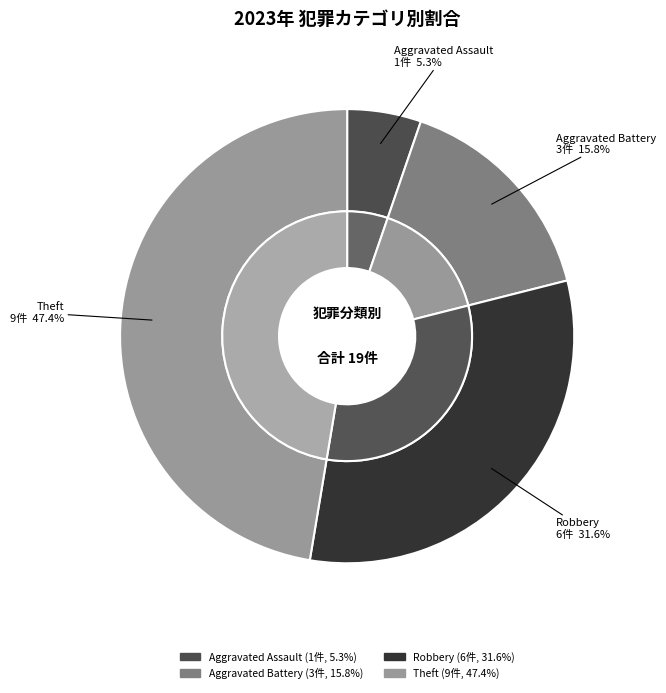

Is it true that Arson is 1% of the pie?

False